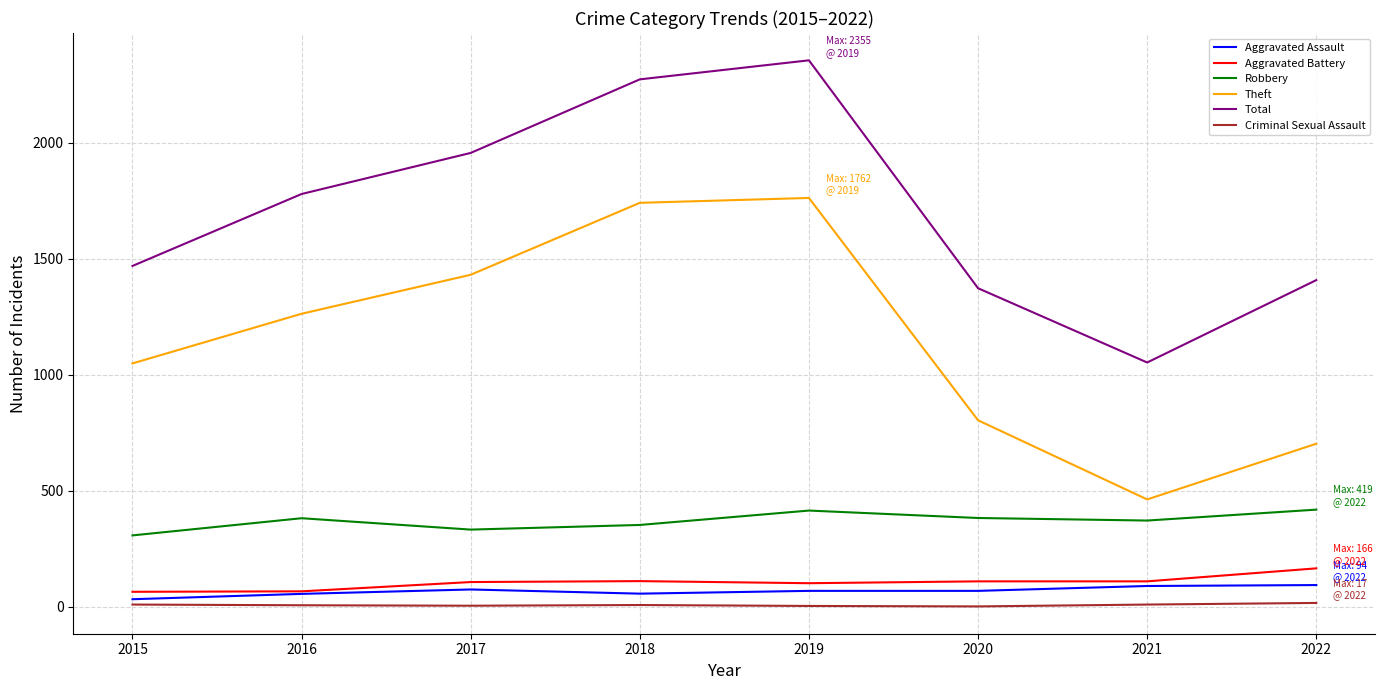

True or false: Aggravated Battery and Total intersect in this chart.

False